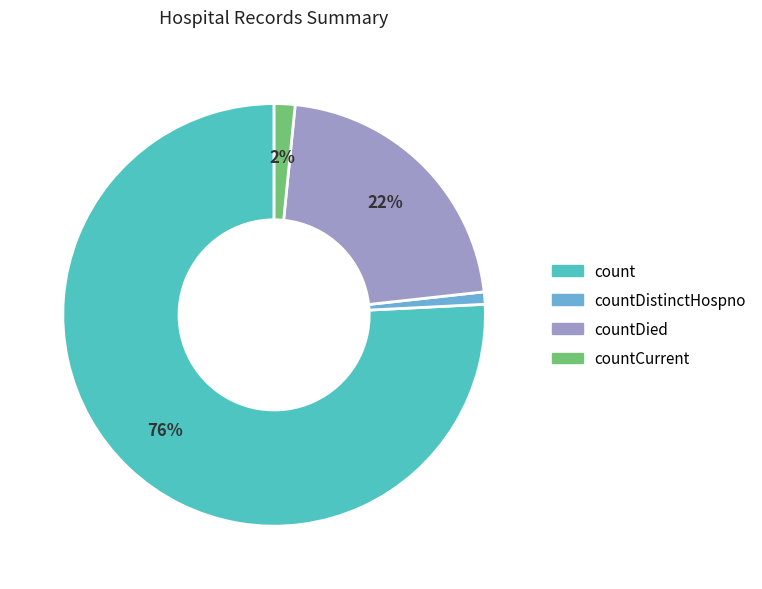

Is there a majority slice in this chart?

Yes